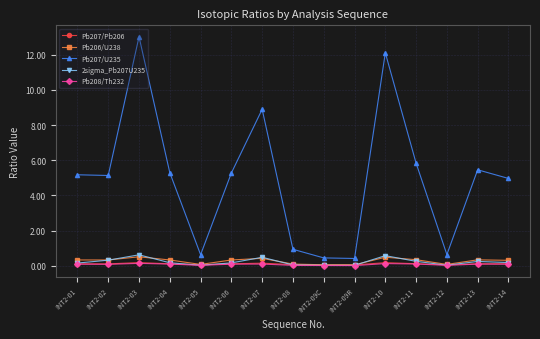

True or false: Pb207/U235 has more than 1 points higher than both neighbors.

True